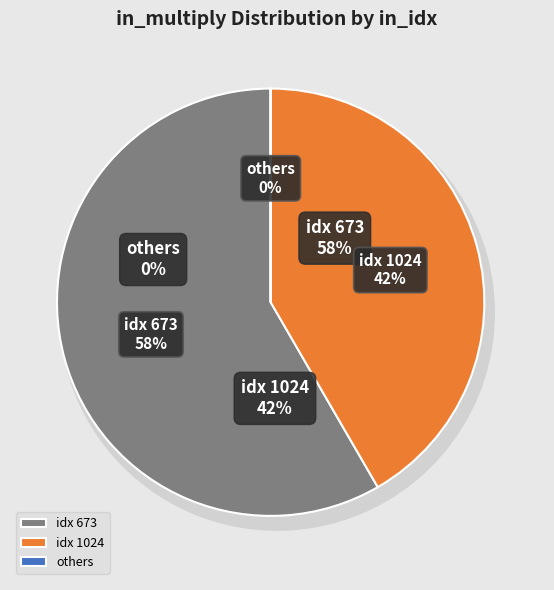

Combined, do 0 and 673 account for over 50%?

Yes